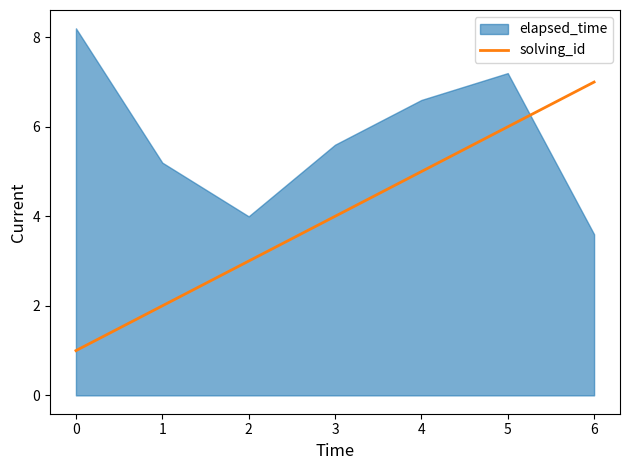

The solving_id series shows 4 at 3. True or false?

True